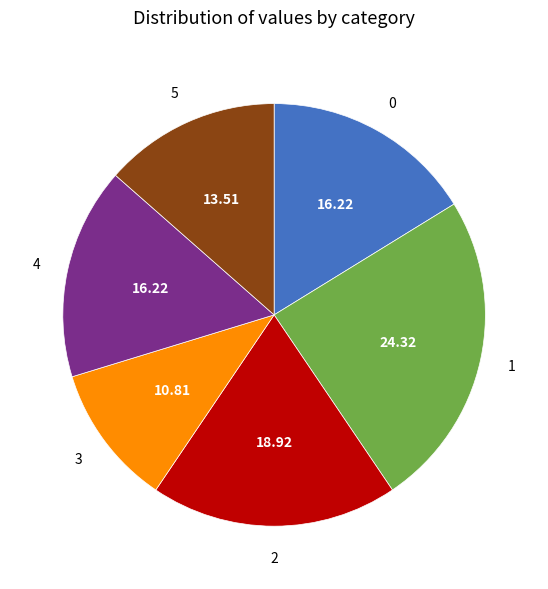

How many slices are in this pie chart?

6